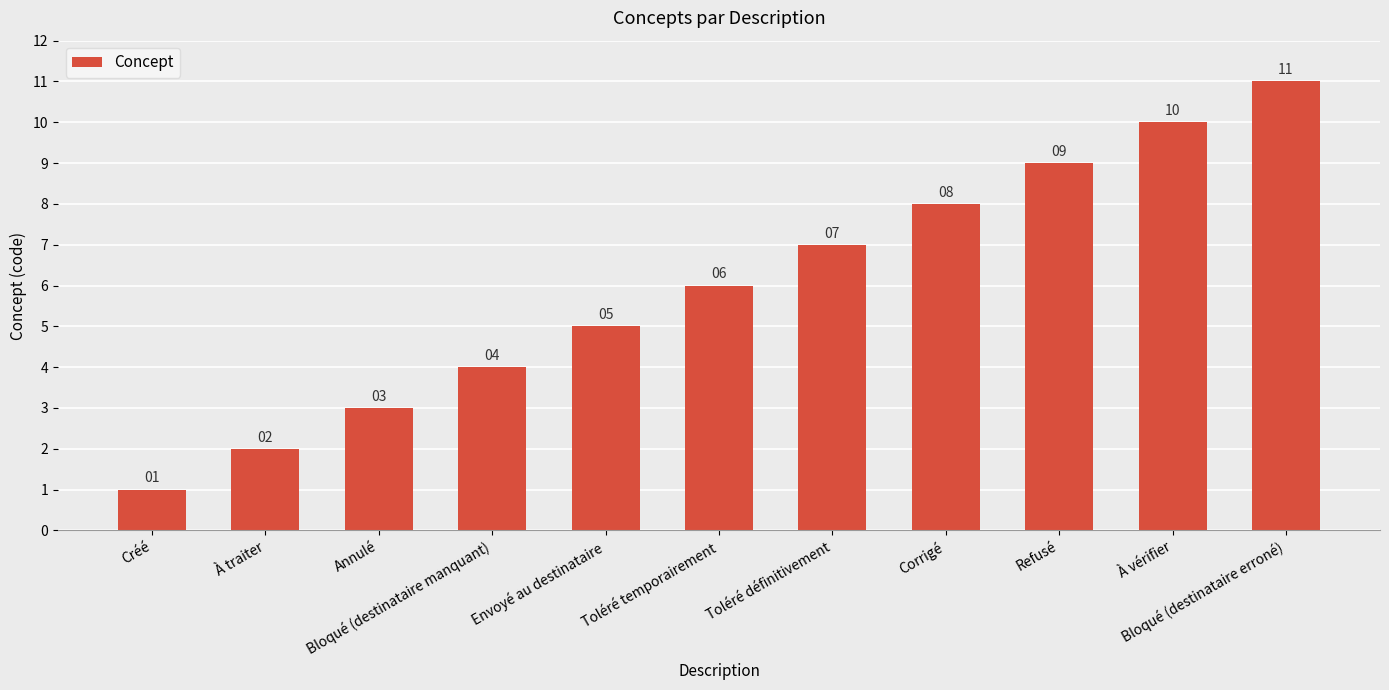

What is the greatest value displayed?

11